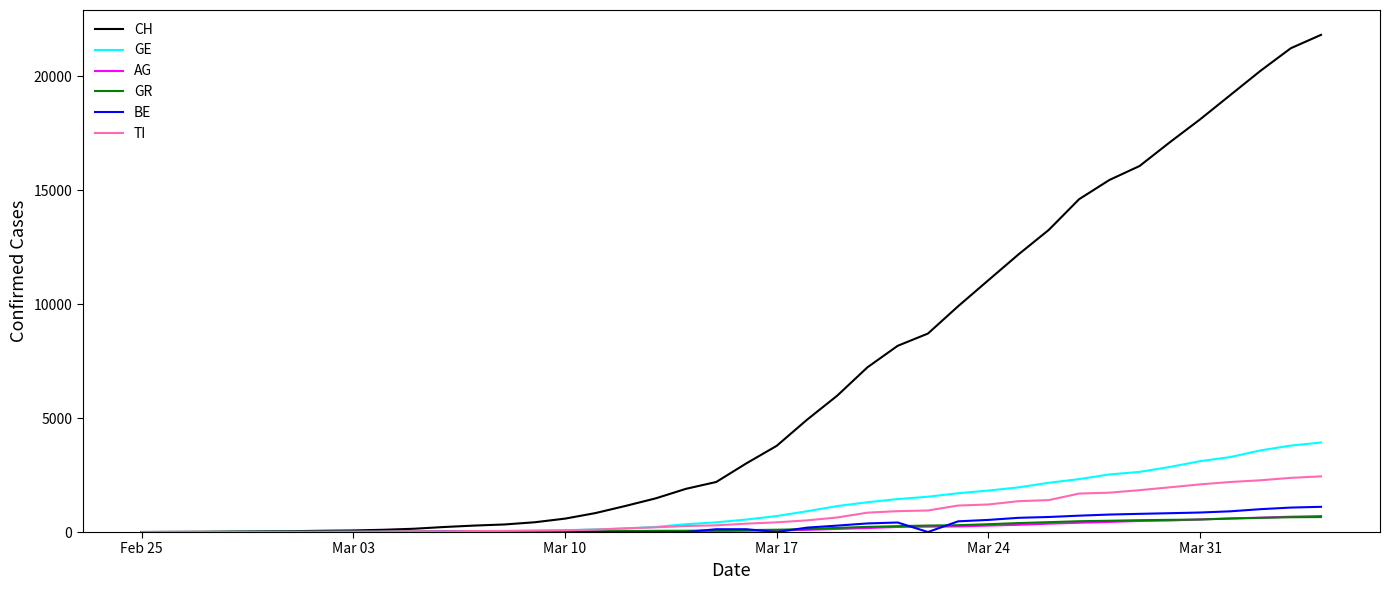

What is the maximum value for AG?

702